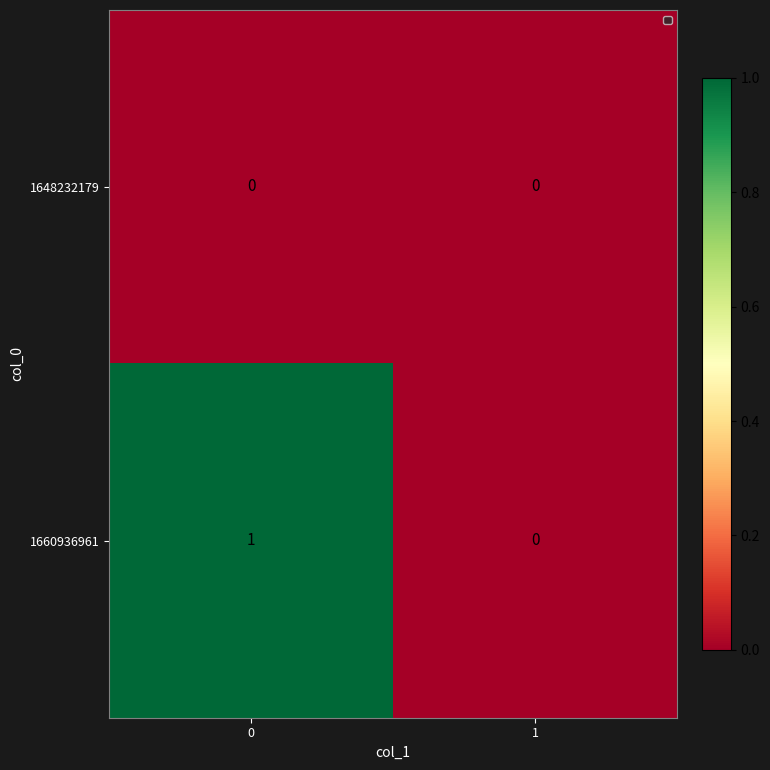

Is it true that 1648232179 equals 0 at 1?

True